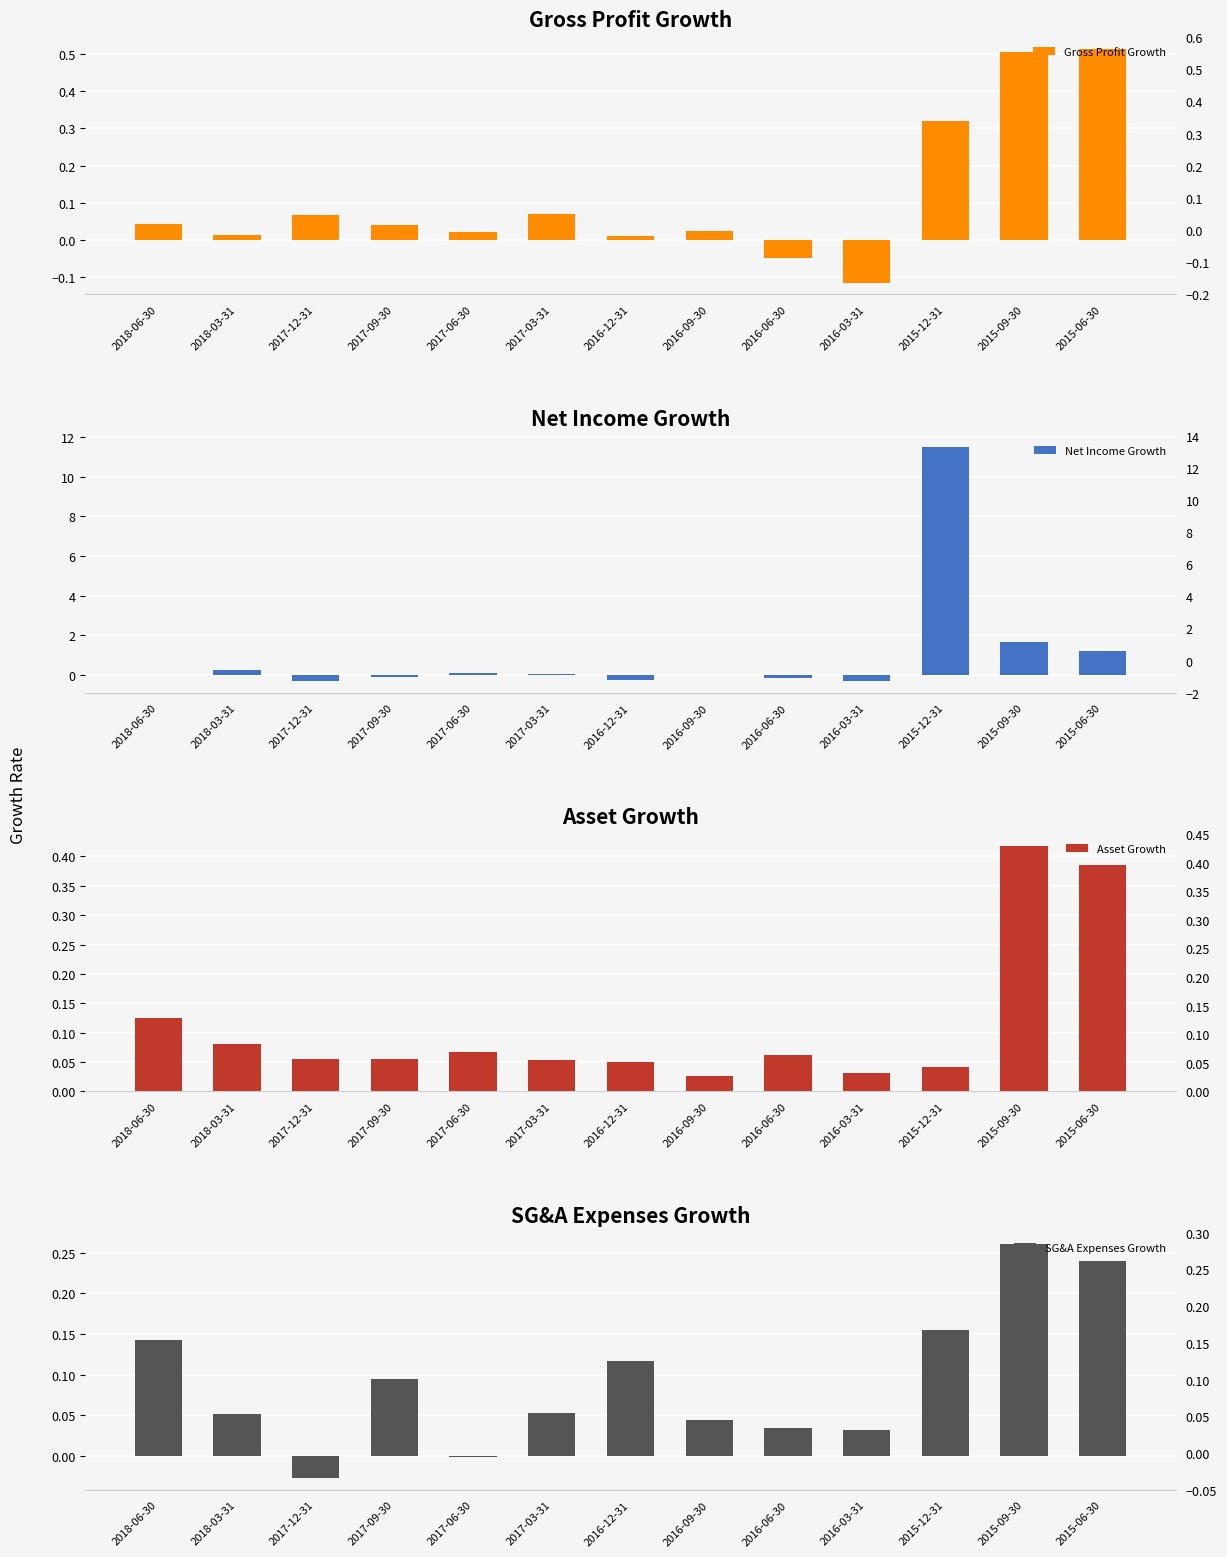

Is it true that Asset Growth equals 0.0 at 2015-12-31?

False